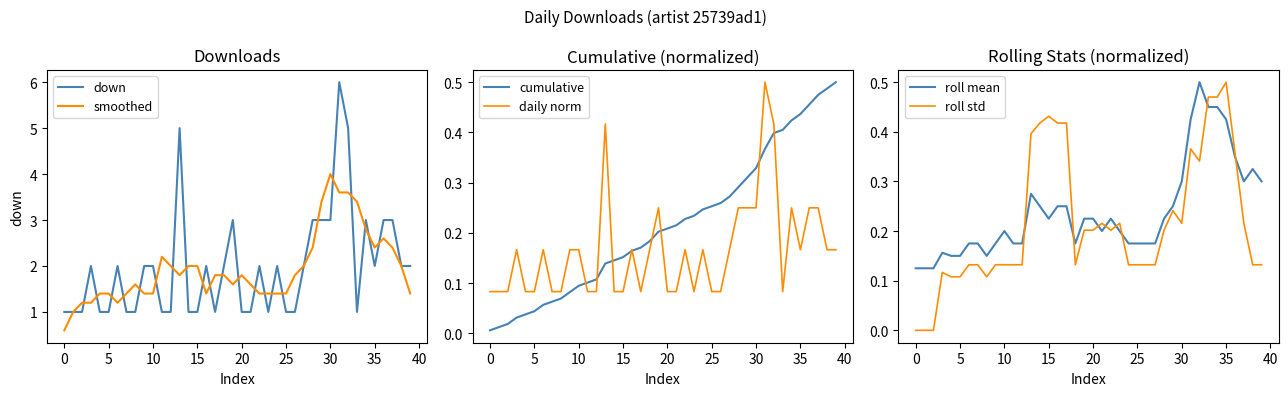

True or false: smoothed and daily norm cross at least once.

False